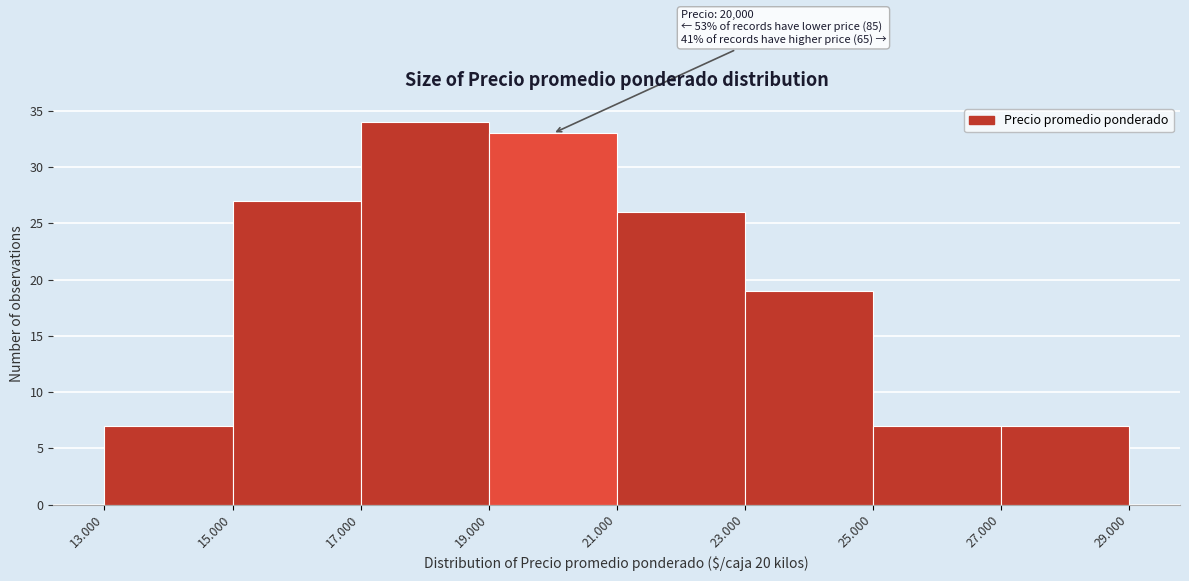

Reading left to right, what are all the values shown in this chart?

13.000=7	15.000=27	17.000=34	19.000=33	21.000=26	23.000=19	25.000=7	27.000=7